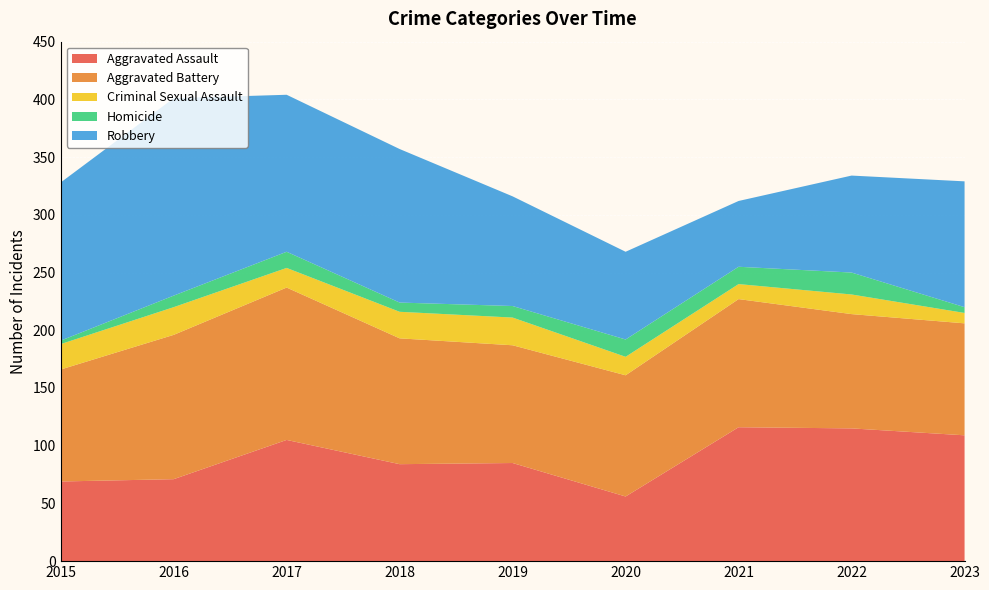

Reading left to right, transcribe all the data shown in this chart.

Aggravated Assault: 69	71	105	84	85	56	116	115	109
Aggravated Battery: 97	125	132	109	102	105	111	99	97
Criminal Sexual Assault: 22	24	17	23	24	16	13	17	9
Homicide: 3	10	14	8	10	15	15	19	5
Robbery: 137	171	136	133	95	76	57	84	109